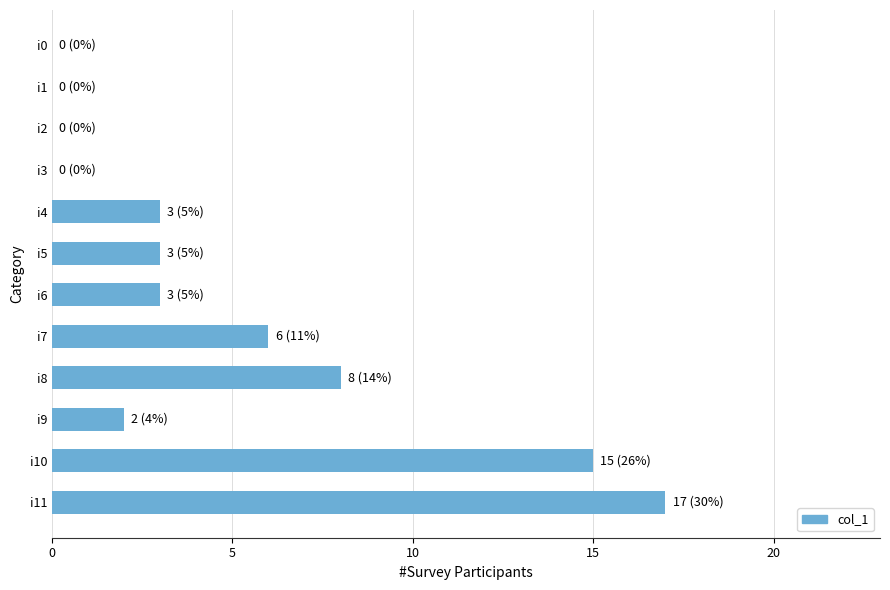

The value at i1 is 0. True or false?

True